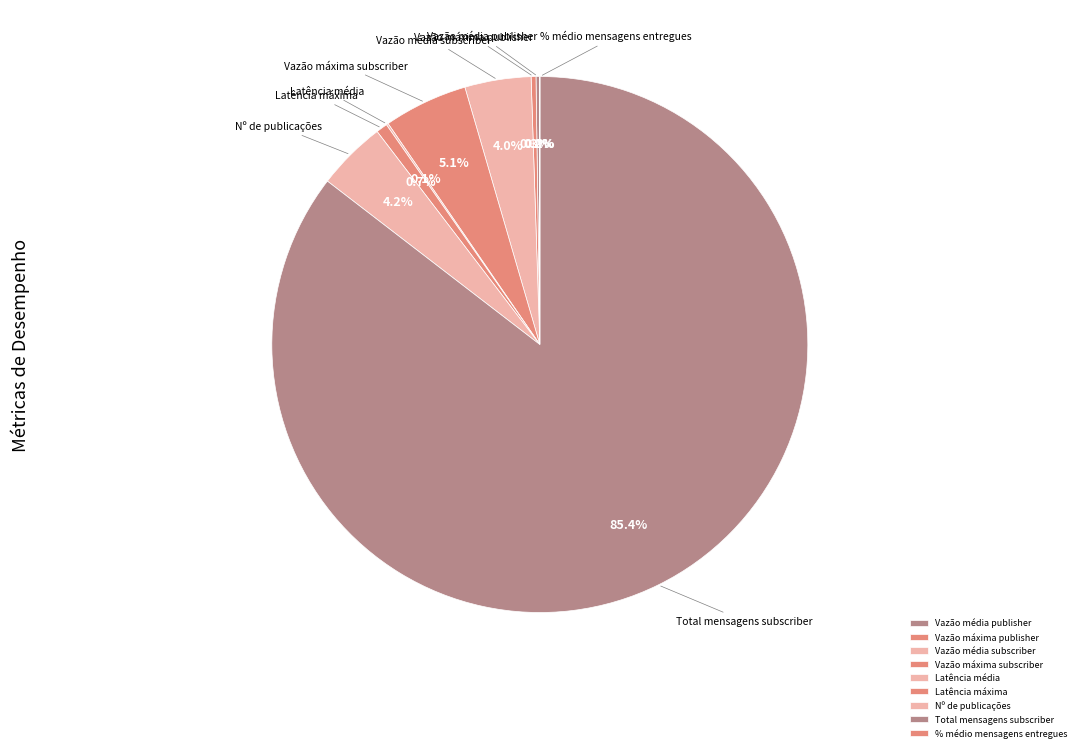

Combined, do Nº de publicações and Vazão máxima publisher account for over 50%?

No